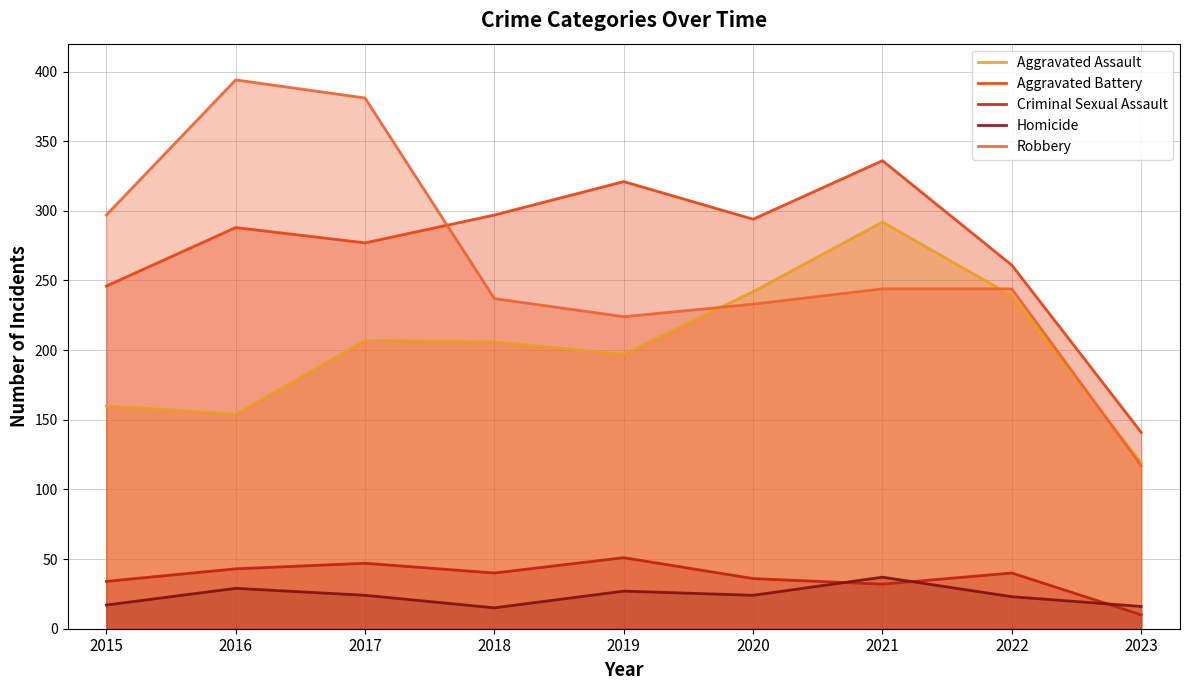

True or false: Criminal Sexual Assault and Aggravated Assault cross at least once.

False